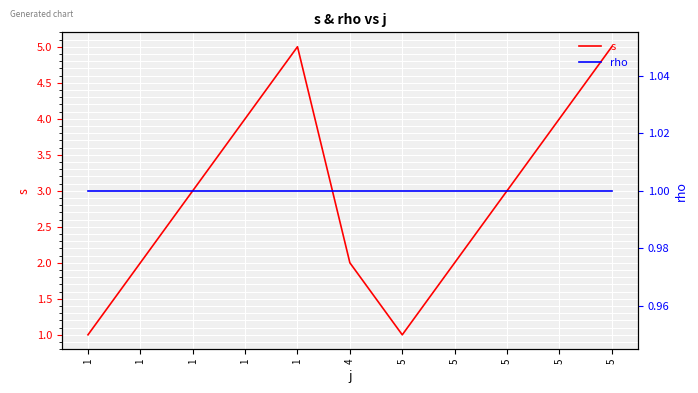

Reading left to right, extract all data points from this chart.

s: 1	2	3	4	5	2	1	2	3	4	5
rho: 1	1	1	1	1	1	1	1	1	1	1